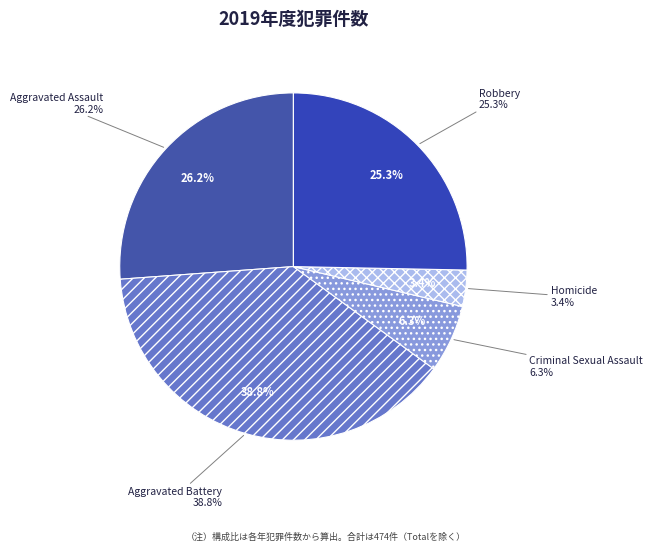

To the nearest percent, what portion does Aggravated Assault represent?

26%